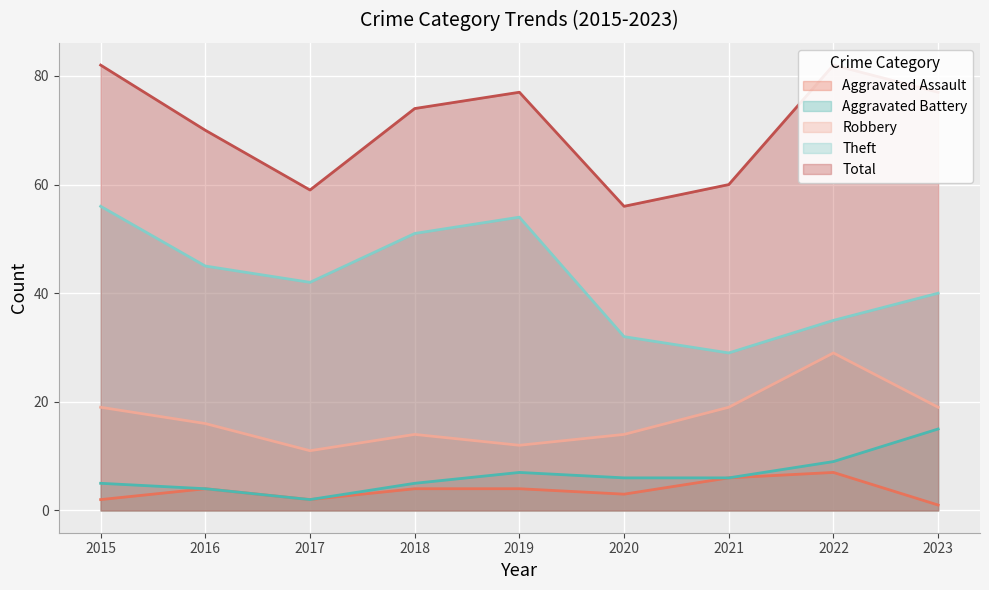

At how many categories does at least one series exceed 58?

8